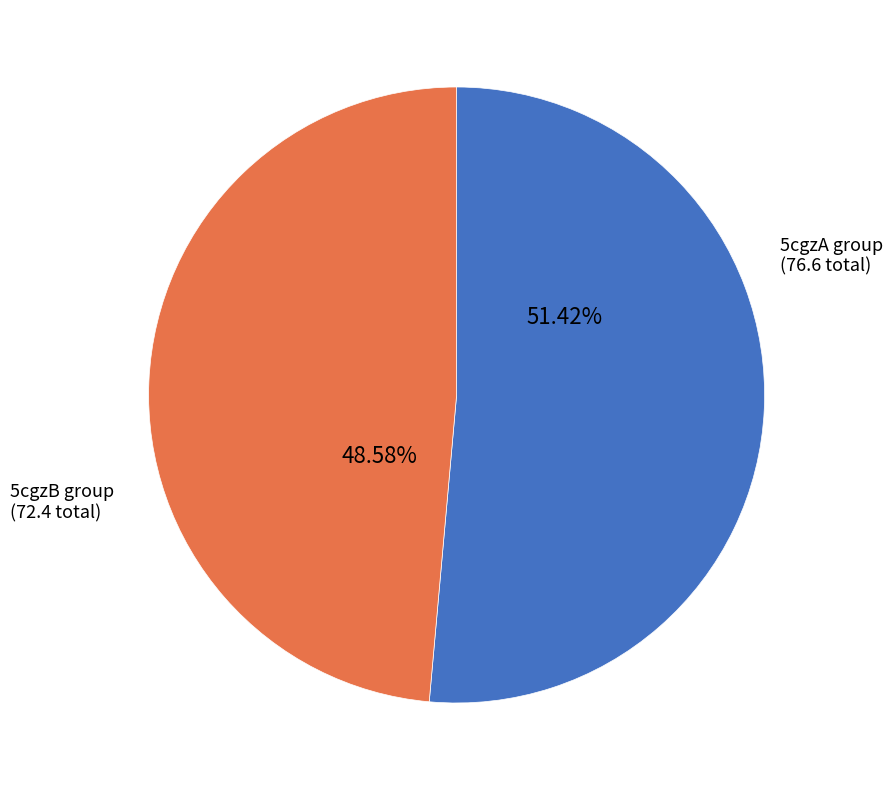

What is the ratio of the value at 5cgzA group to the value at 5cgzB group?

1.1